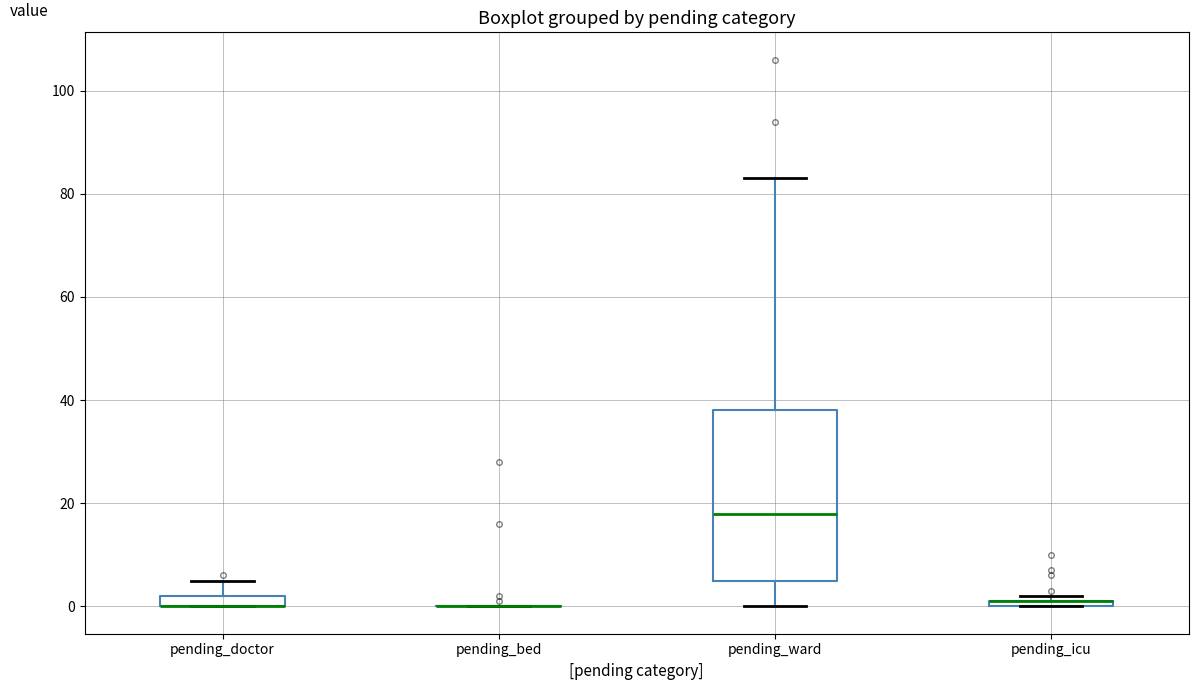

Comparing the boxes themselves (not the whiskers), which one is the tallest?

pending_ward